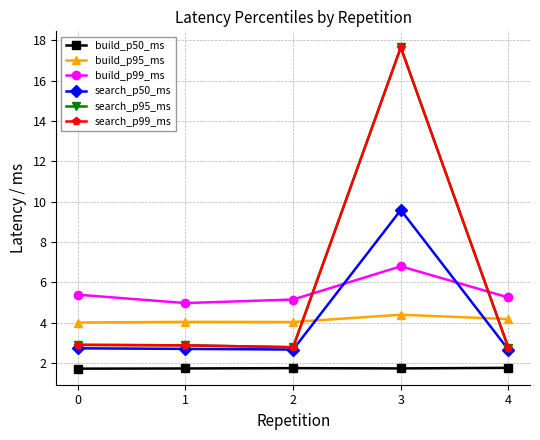

Which series changed the most between 1 and 3?

search_p95_ms